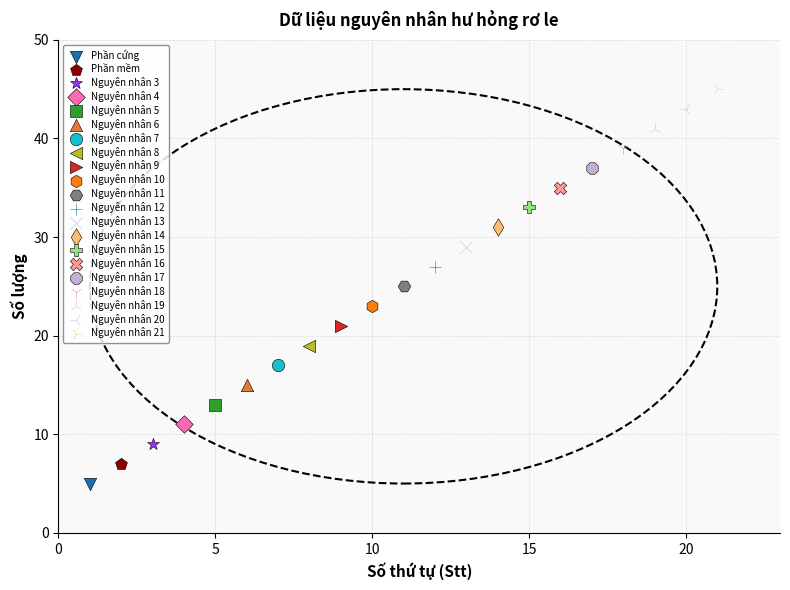

Which series contains the lowest Y value?

Phần cứng